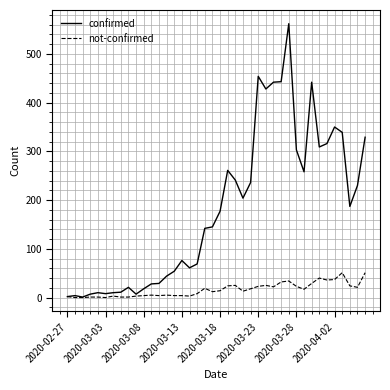

What is the average value of the not-confirmed series?

16